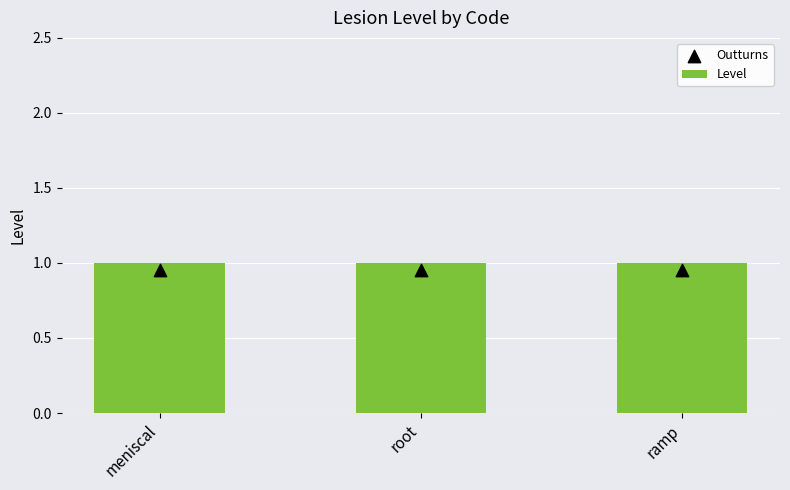

At how many categories does at least one series exceed 0?

3